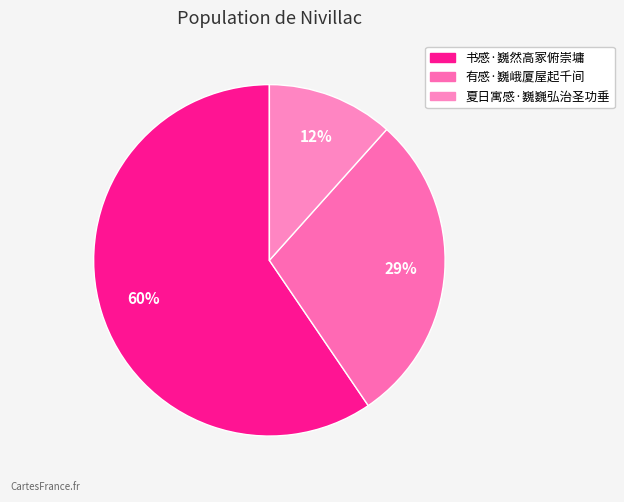

Rank the categories by value from lowest to highest.

夏日寓感·巍巍弘治圣功垂, 有感·巍峨厦屋起千间, 书感·巍然高冢俯崇墉